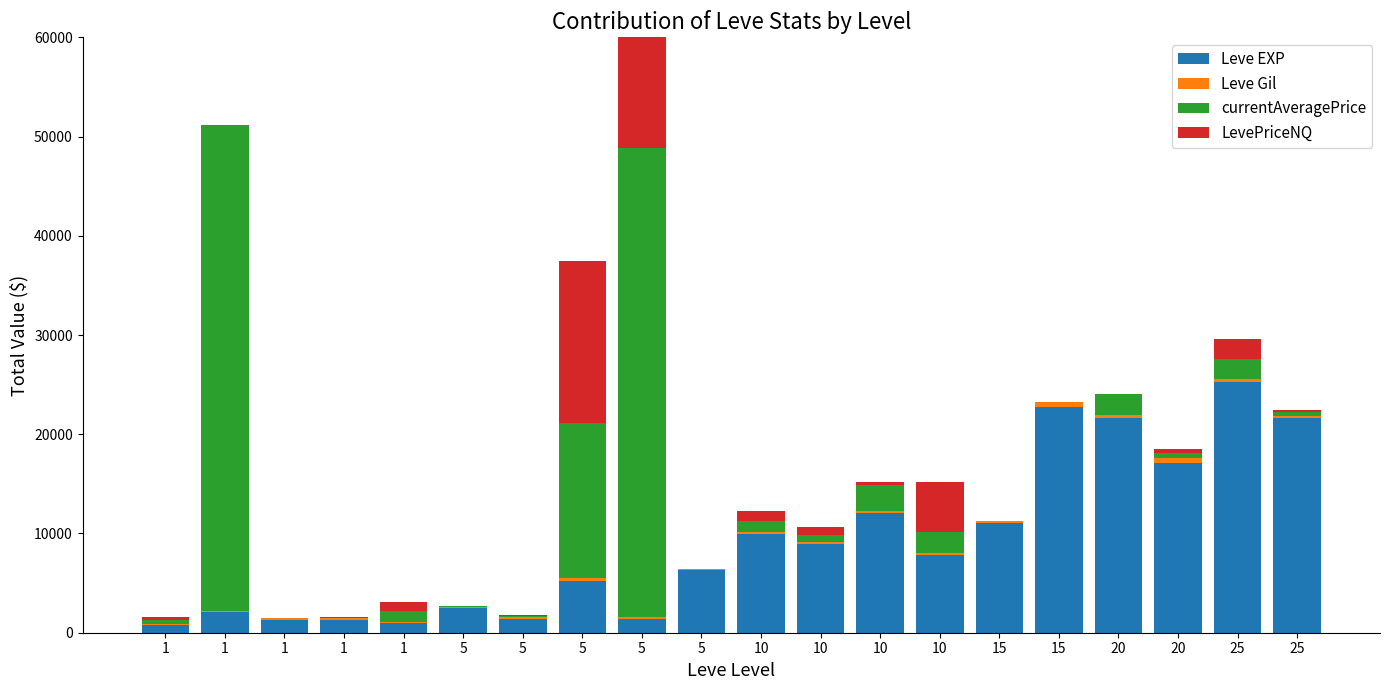

What is the greatest value displayed?

49000